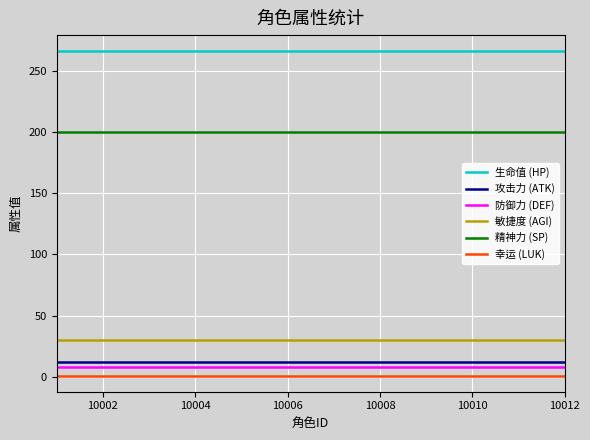

True or false: 防御力 (DEF) and 生命值 (HP) intersect in this chart.

False